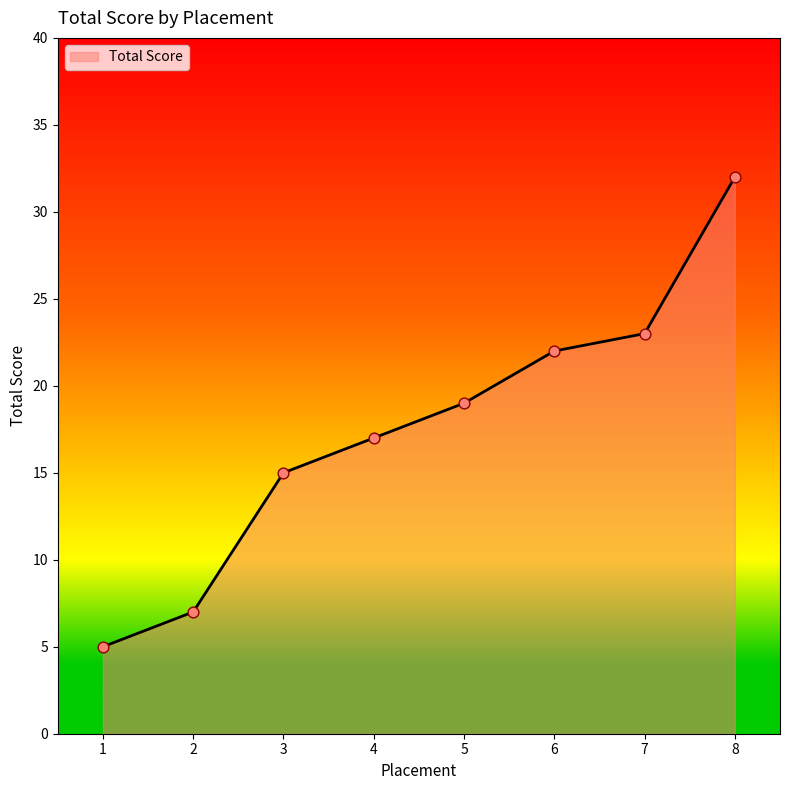

What is the change in value from 1 to 2?

+2